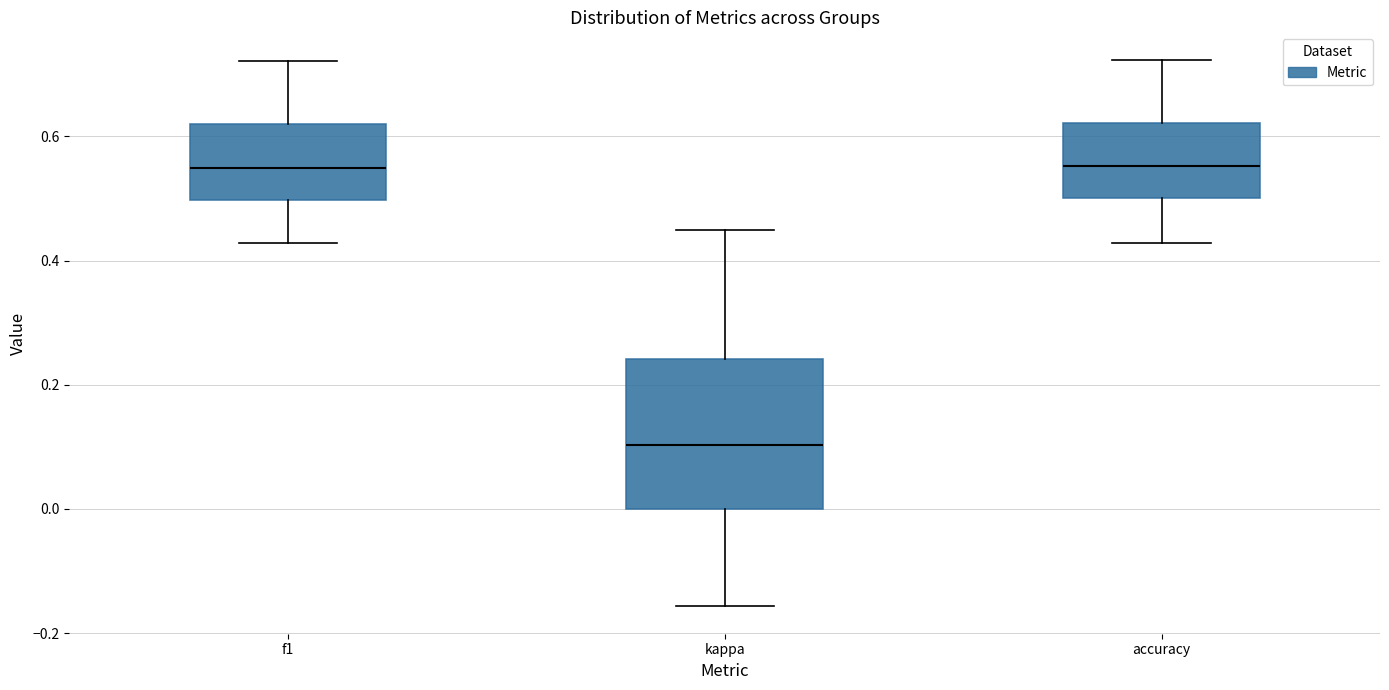

Where does the median line of the box for accuracy sit on the y-axis? The values are not printed on the chart, so give them approximately, as read against the axis.

0.56